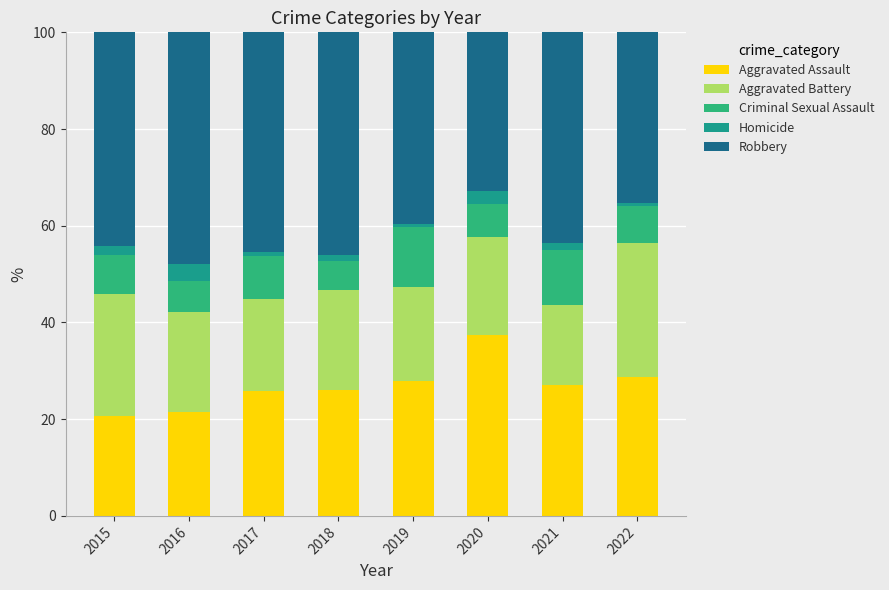

The value of Aggravated Assault at 2016 is 10.3. True or false?

False